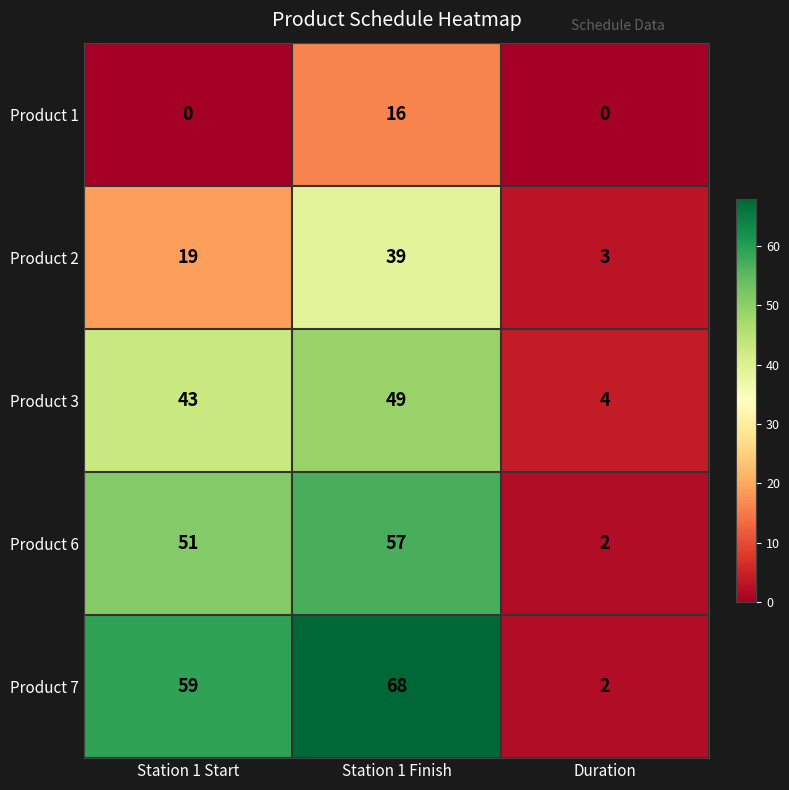

Reading right to left, list all the values displayed in this chart.

Product 1: 0	16	0
Product 2: 3	39	19
Product 3: 4	49	43
Product 6: 2	57	51
Product 7: 2	68	59